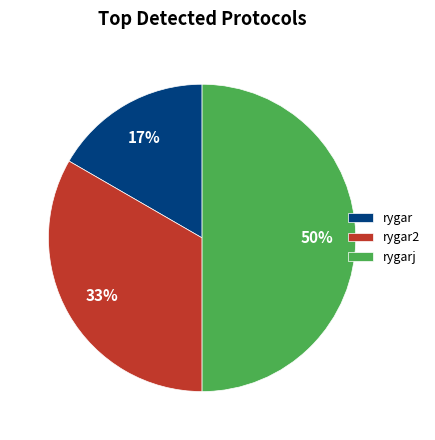

Do rygar and rygarj together represent more than half of the pie?

Yes